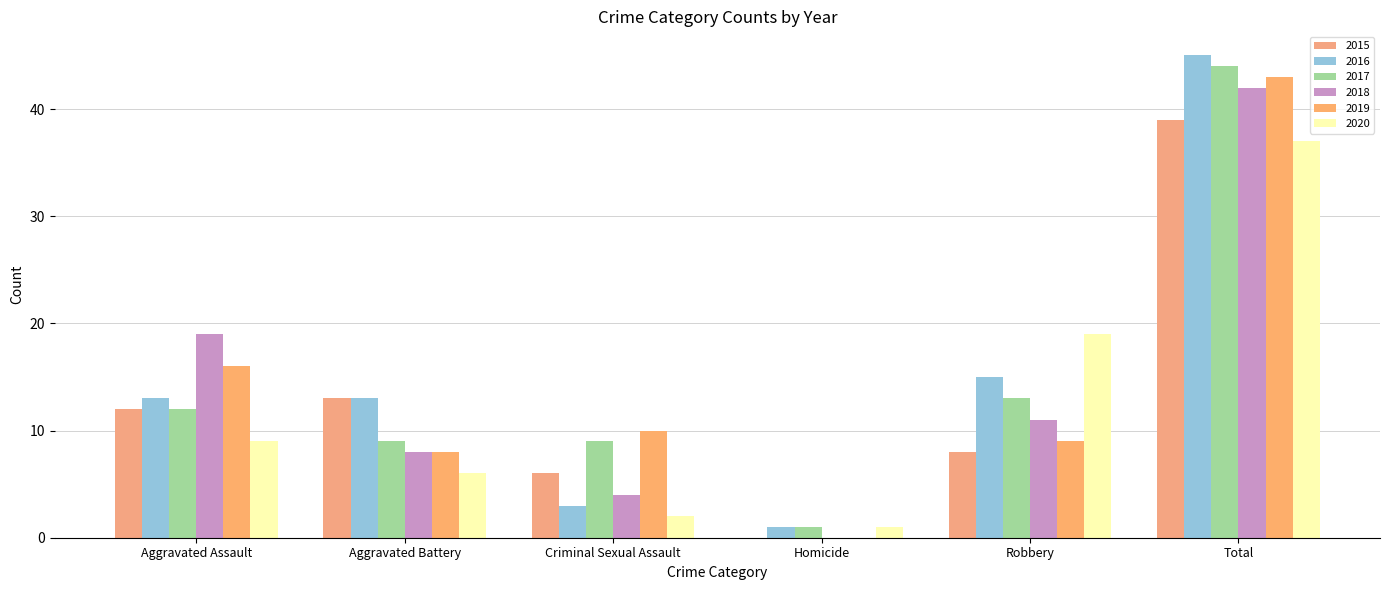

Count the number of categories in the chart.

6